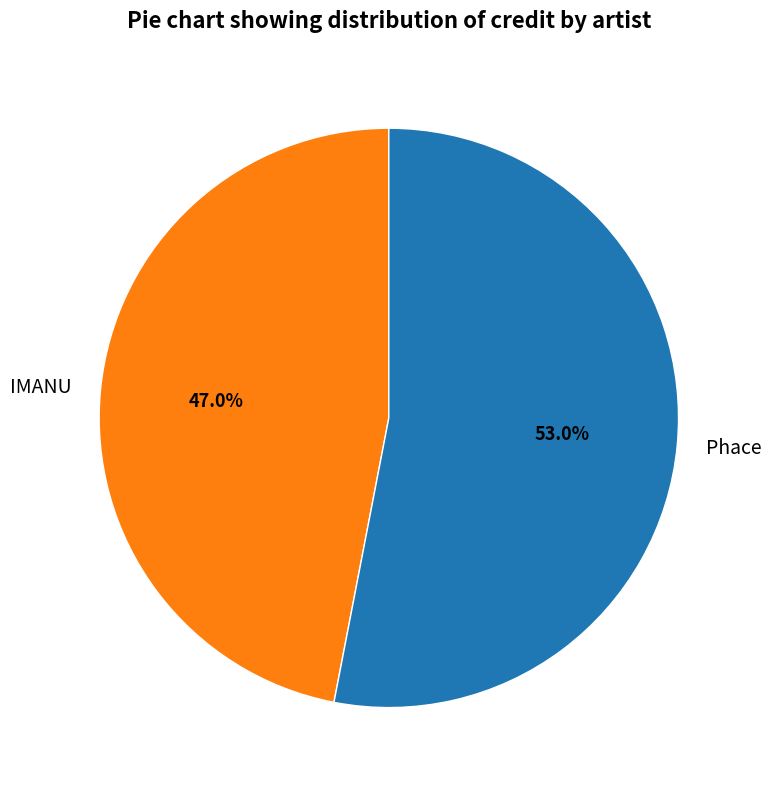

Which category accounts for the majority?

Phace